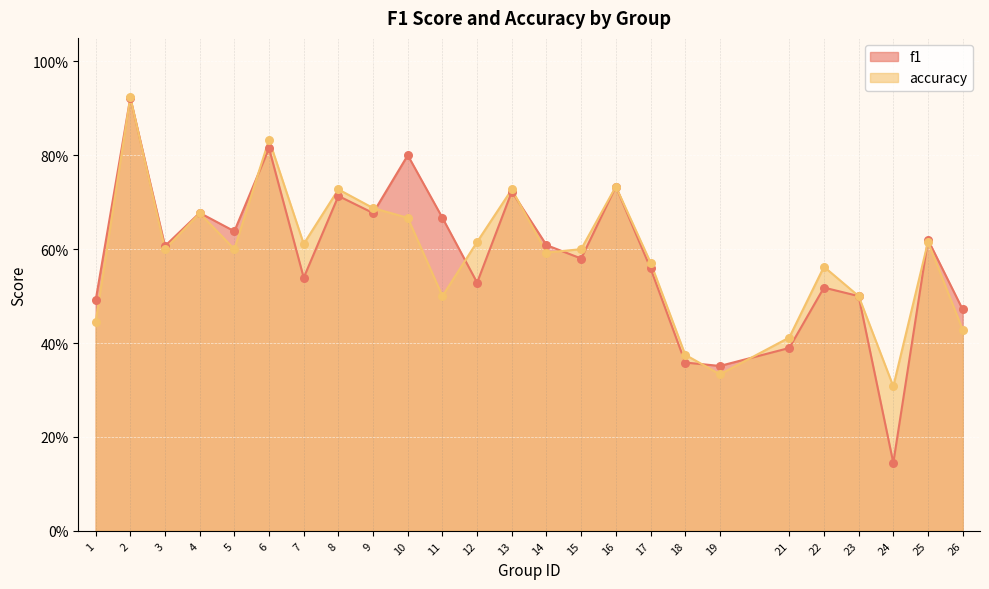

Is the value of accuracy at 1 greater than the value of f1 at 18?

Yes